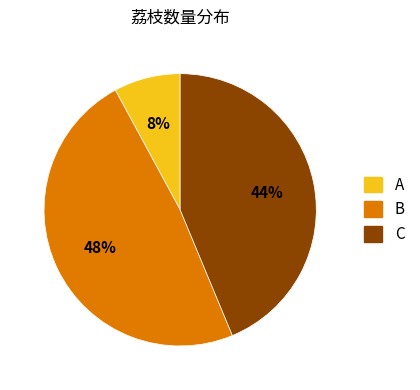

Is there a majority slice in this chart?

No